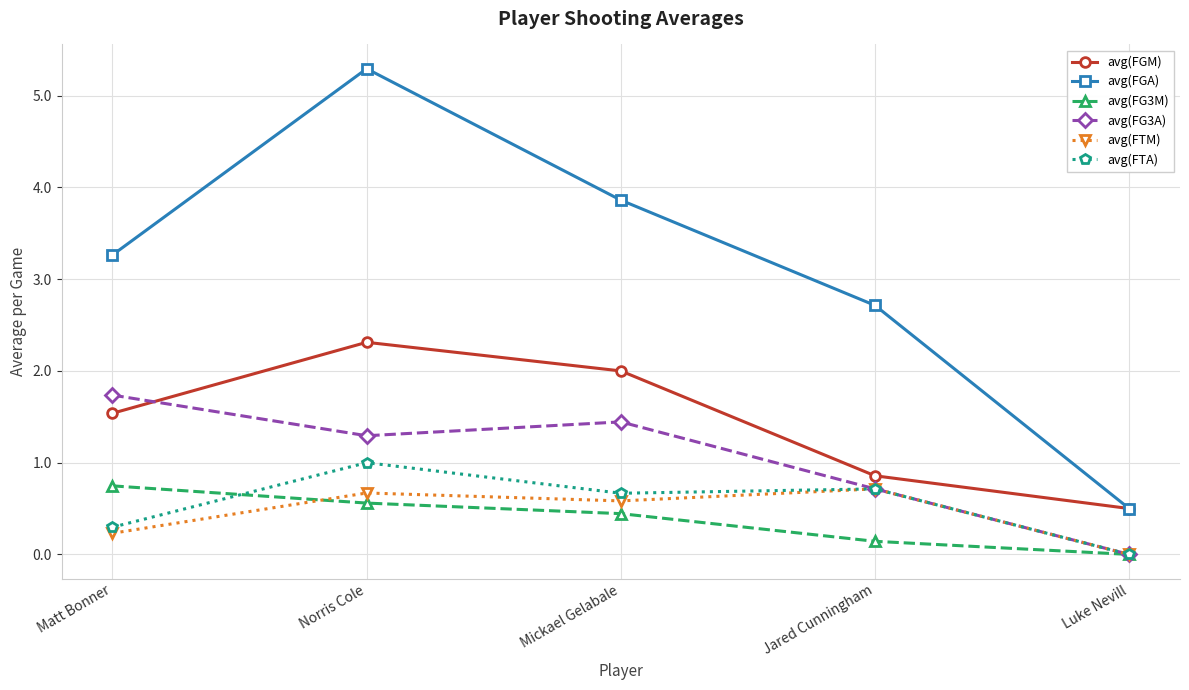

True or false: avg(FG3A) has more than 2 interior local peaks.

False